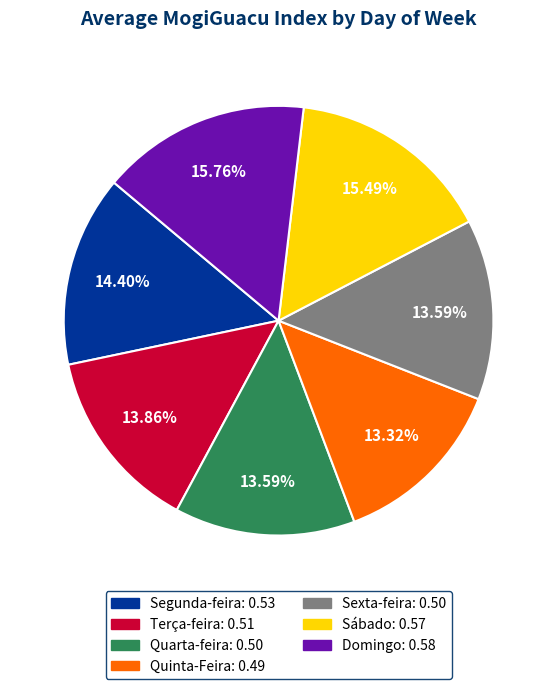

How much of the chart is everything except Domingo?

84.2%